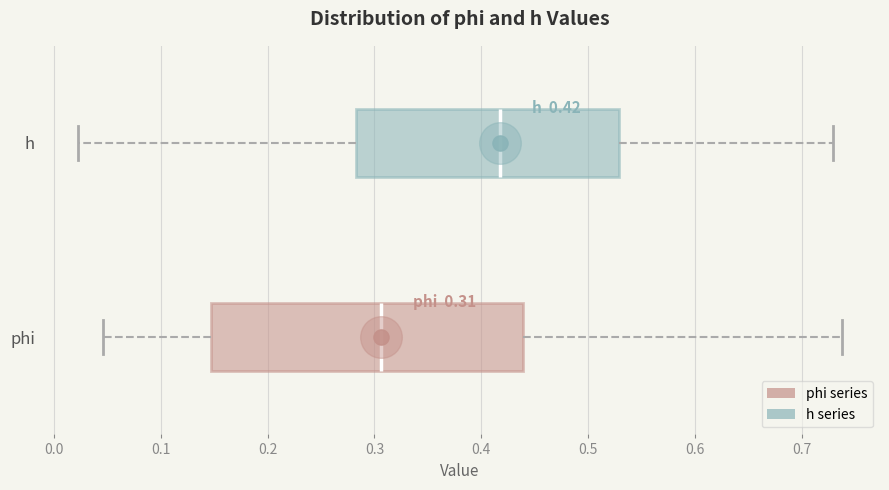

Which box is the widest, from its left edge to its right edge?

phi